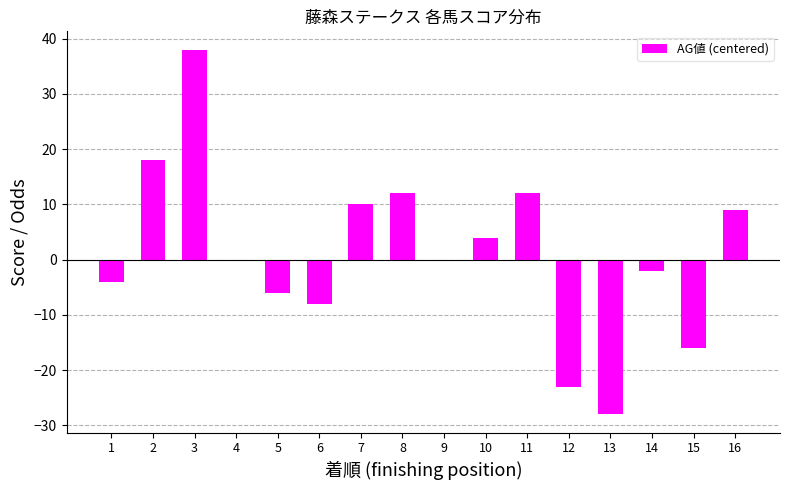

Reading right to left, list all the values displayed in this chart.

16=9	15=-16	14=-2	13=-28	12=-23	11=12	10=4	9=0	8=12	7=10	6=-8	5=-6	4=0	3=38	2=18	1=-4